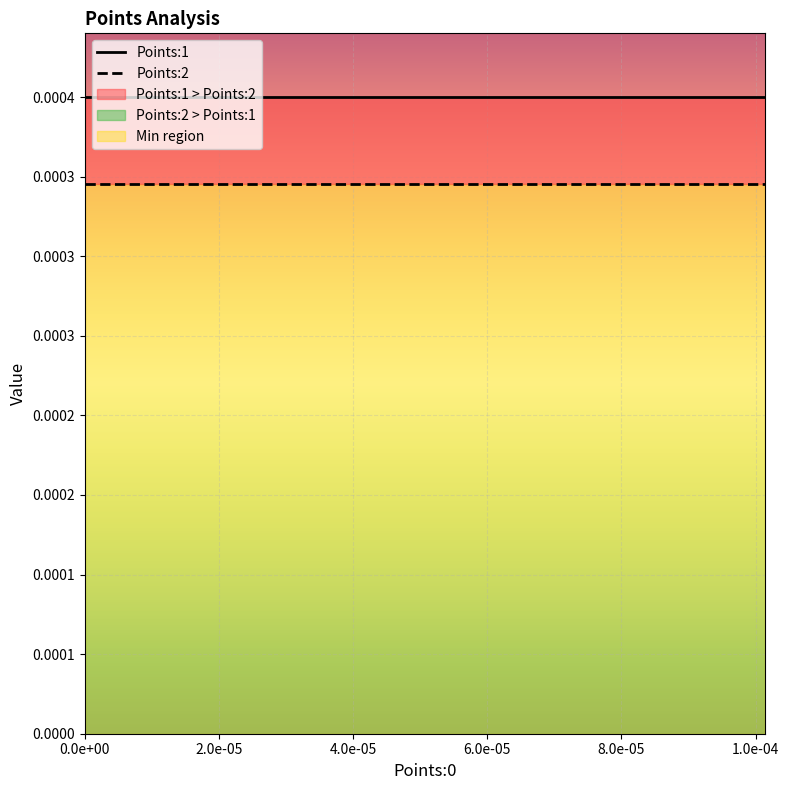

Rank the series by their maximum value, from highest to lowest.

Points:1, Points:2